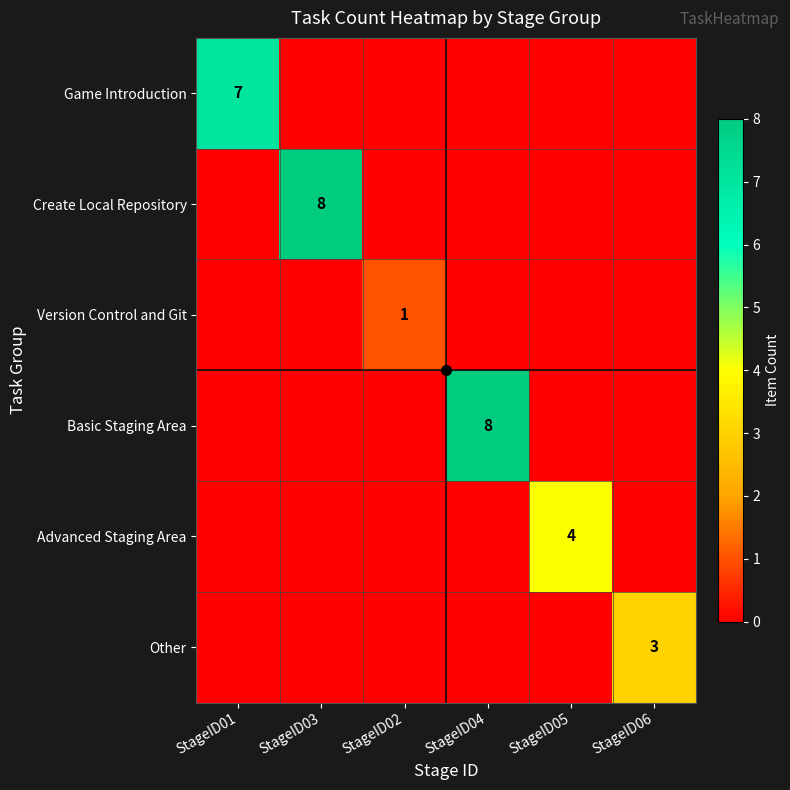

Rank the categories by Create Local Repository value from lowest to highest.

StageID01, StageID02, StageID04, StageID05, StageID06, StageID03